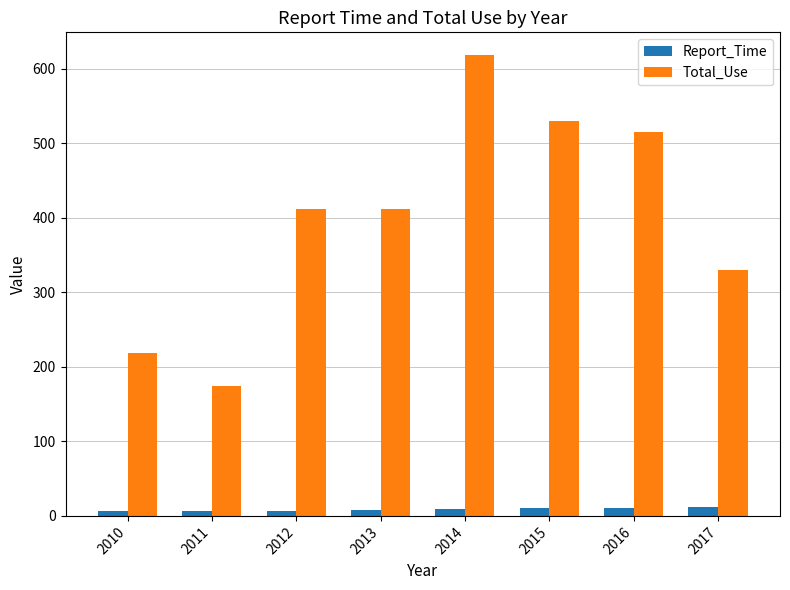

Are the bars horizontal?

No